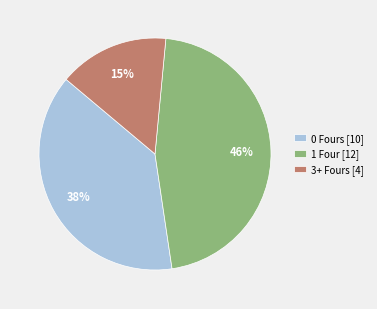

Approximately how many times larger is the value at 3+ Fours [4] compared to 1 Four [12]?

0.3